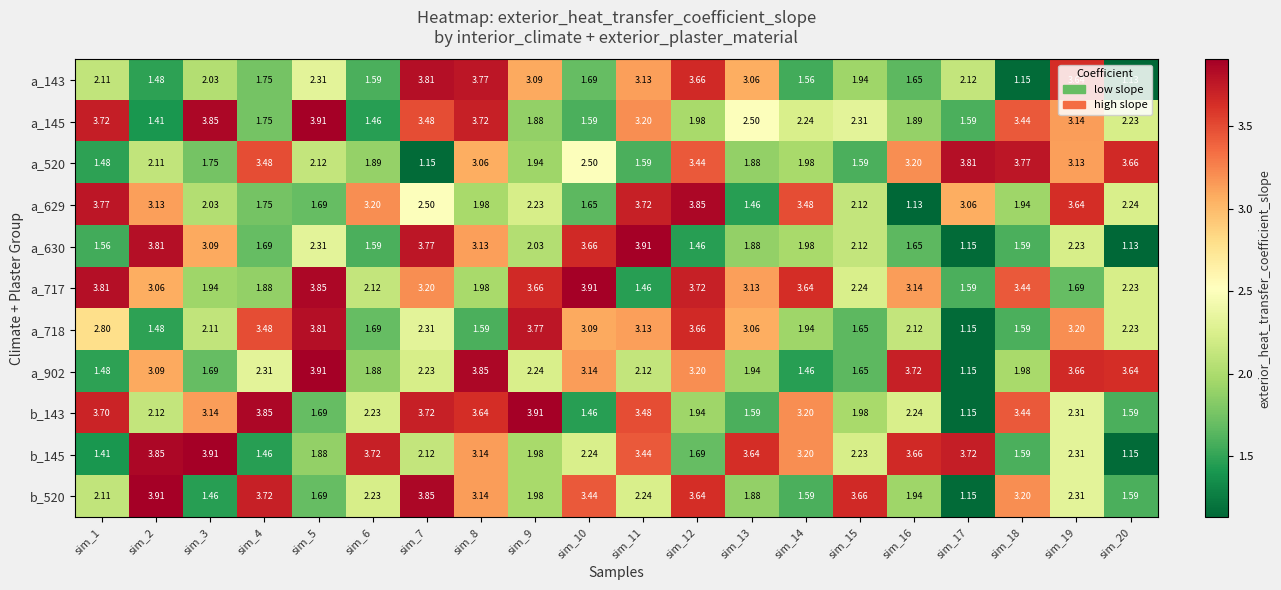

Is the value of a_717 at sim_19 greater than the value of a_718 at sim_18?

Yes